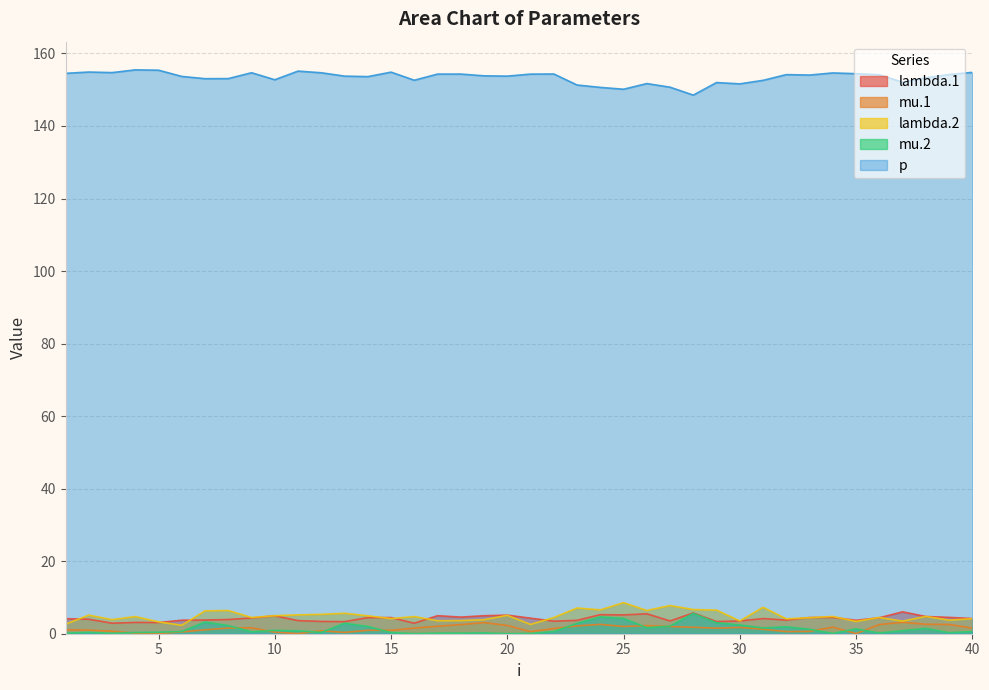

At how many categories does at least one series exceed 15?

40